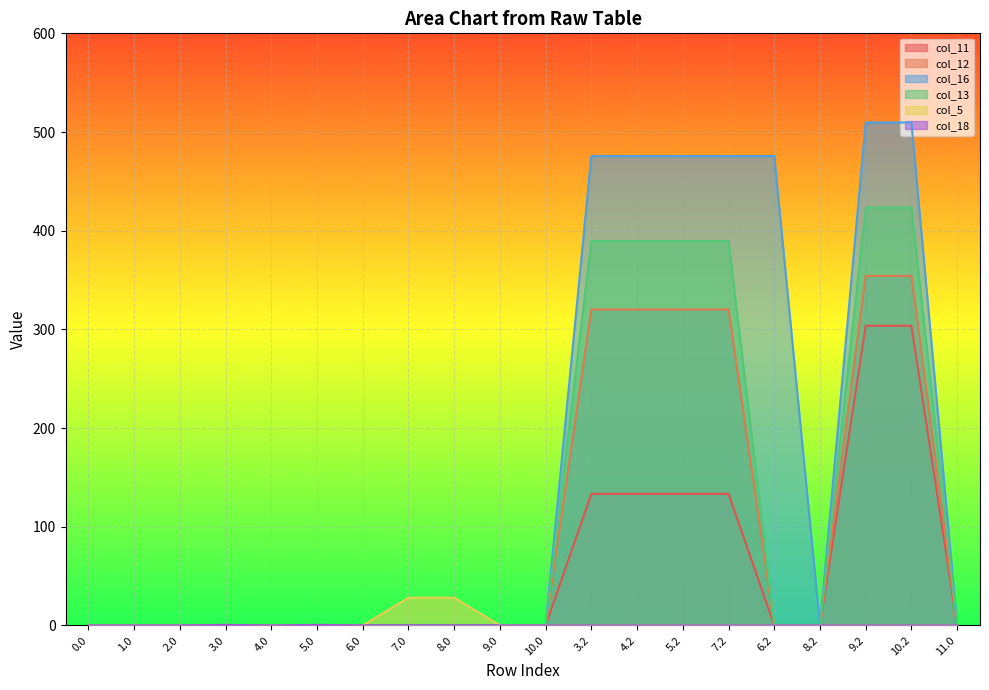

Which series has the largest total across all categories?

col_16